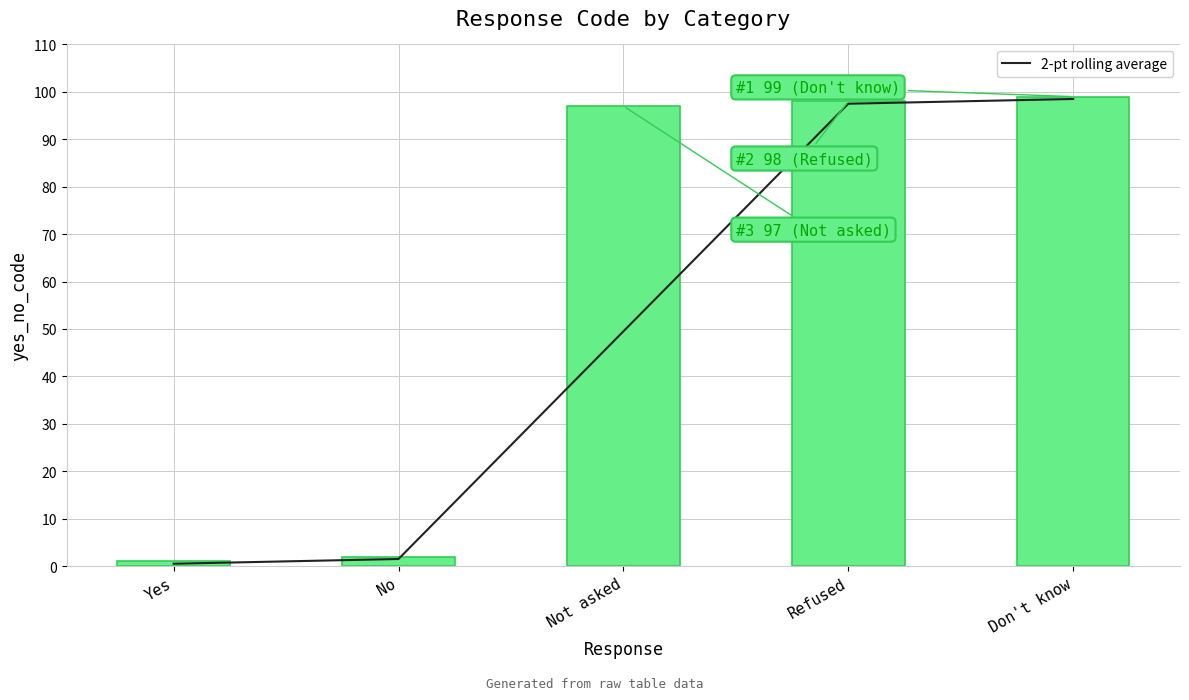

What is the sum of the 2-pt rolling average values at No and Yes?

2.0